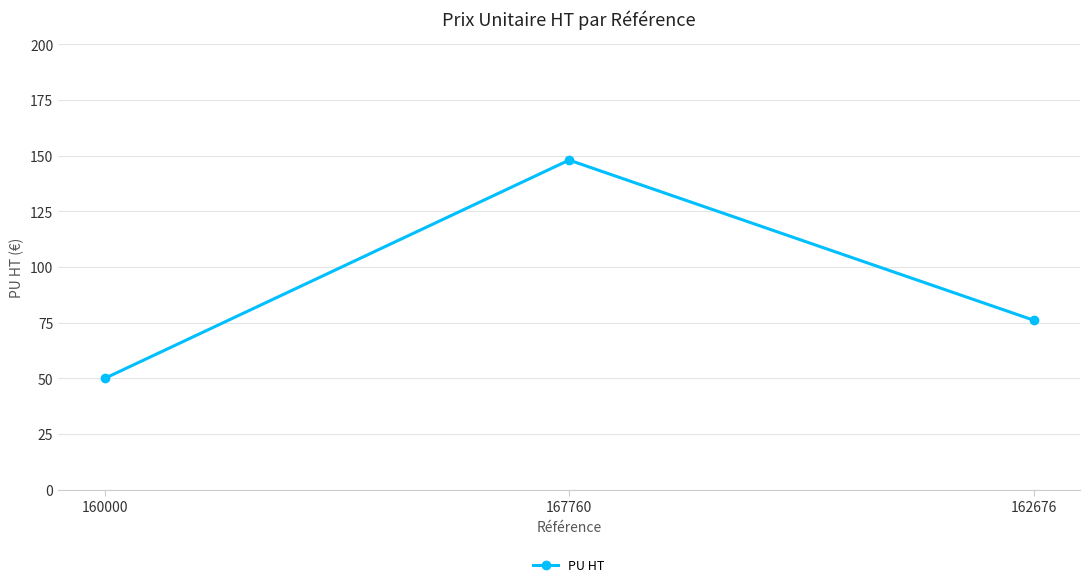

Reading left to right, list all the values displayed in this chart.

160000=50.0	167760=148.0	162676=76.2